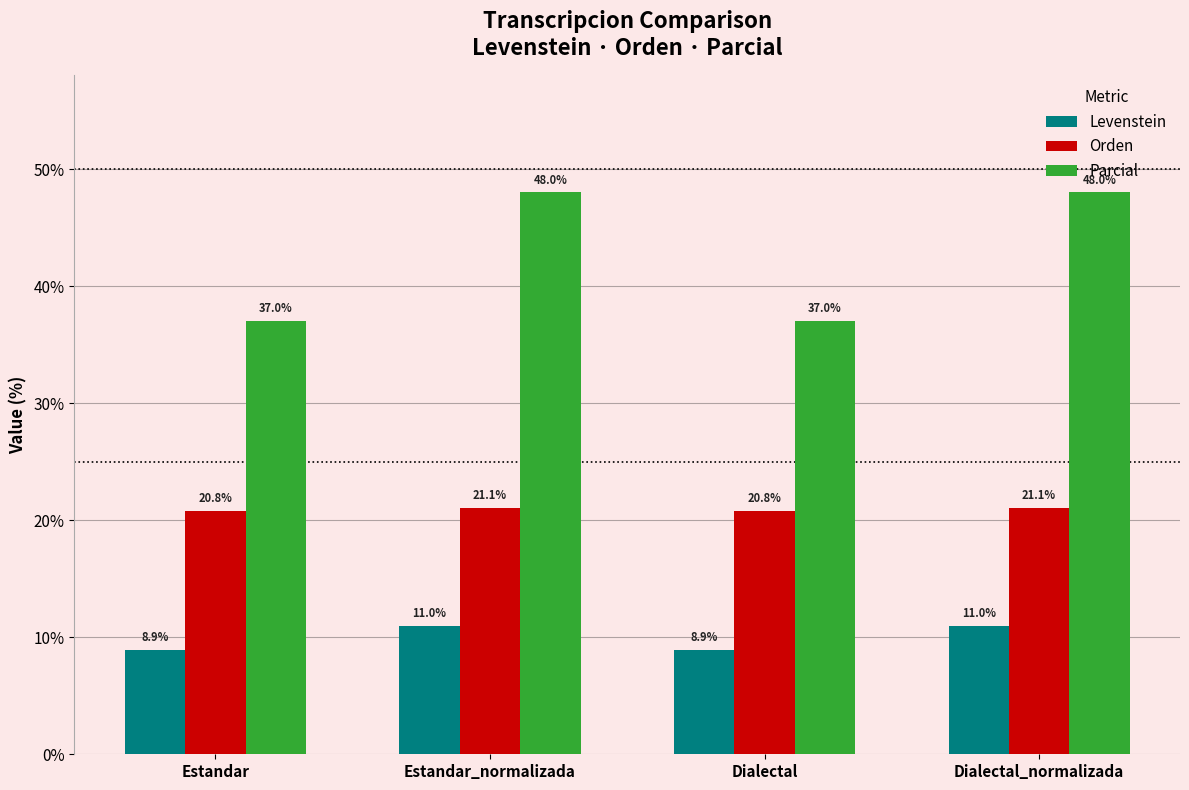

True or false: Levenstein has a value of 2.3 at Estandar_normalizada.

False